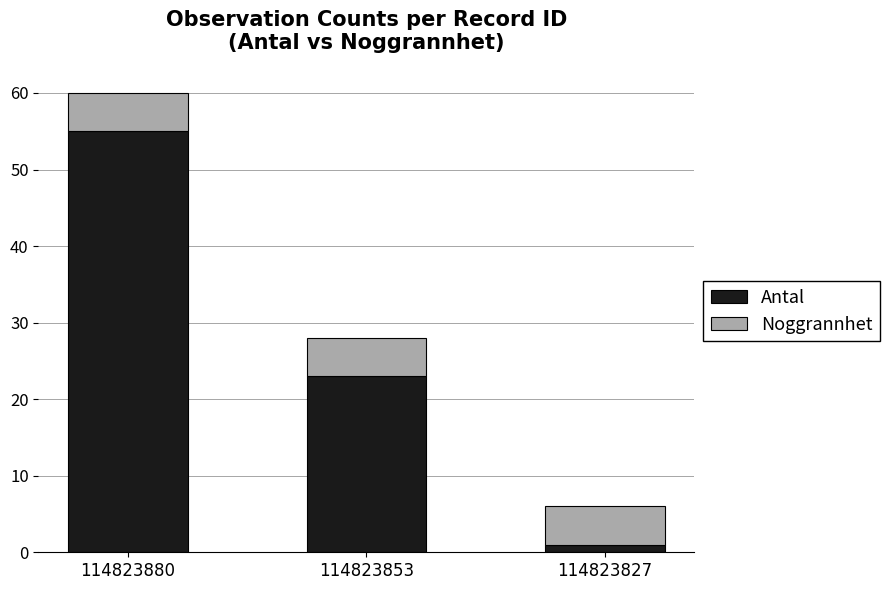

Reading left to right, what are the values for Antal?

114823880=55	114823853=23	114823827=1